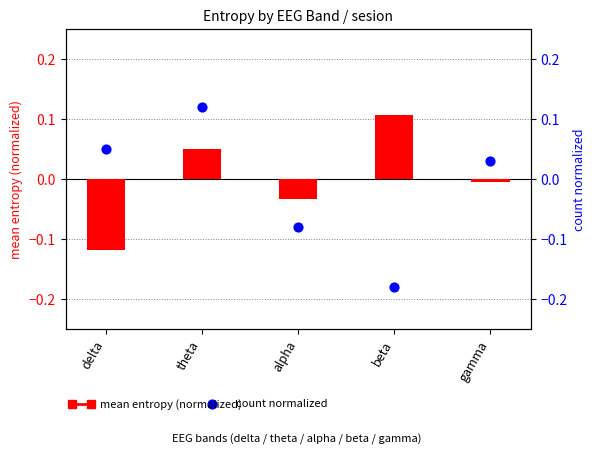

At how many categories does at least one series exceed 0?

4